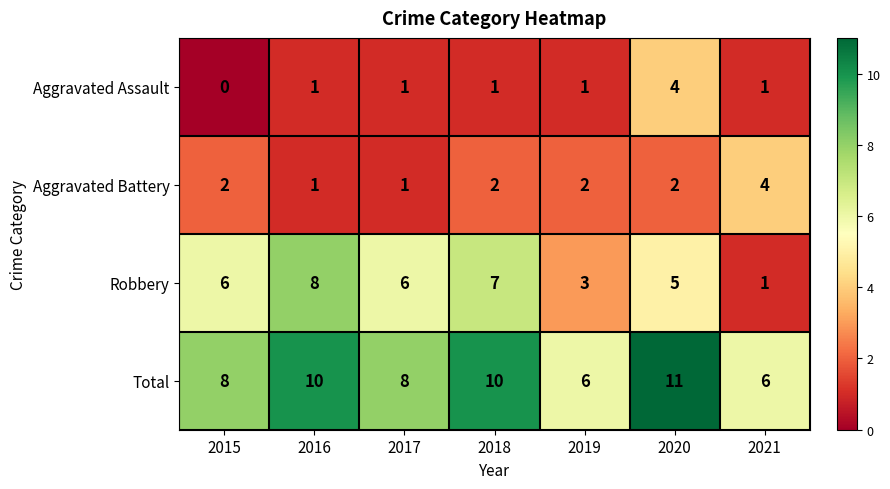

Is the value of Aggravated Battery at 2019 greater than the value of Total at 2019?

No